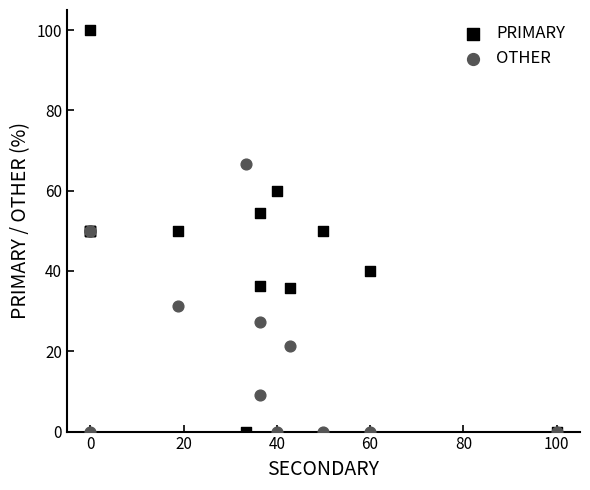

Which series has the widest spread of Y values?

PRIMARY